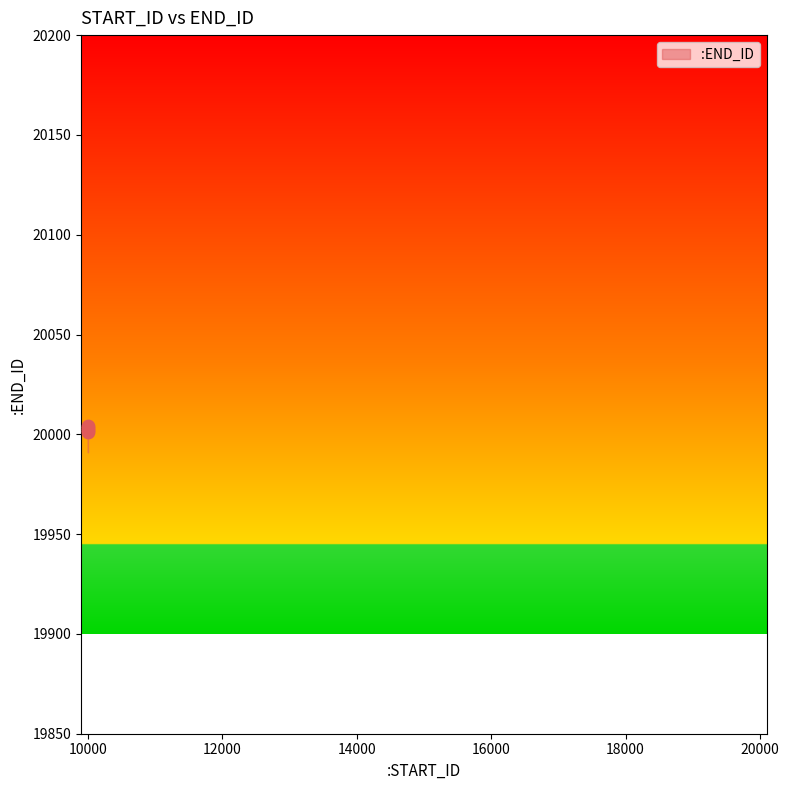

What is the maximum value shown in the chart?

20004